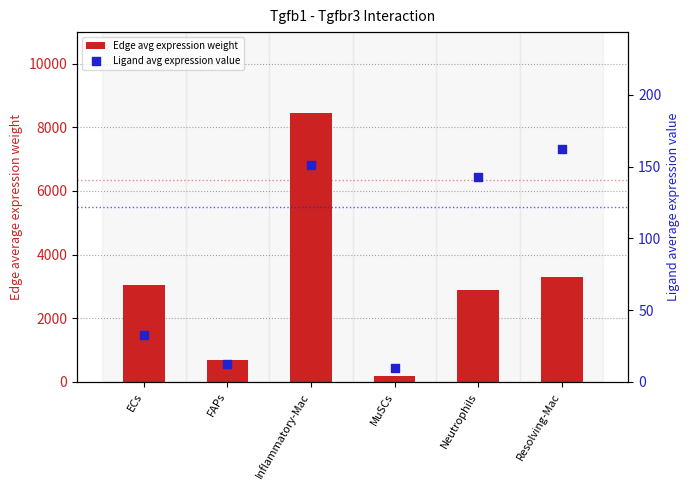

What are all the series names shown in the legend?

Edge avg expression weight, Ligand avg expression value